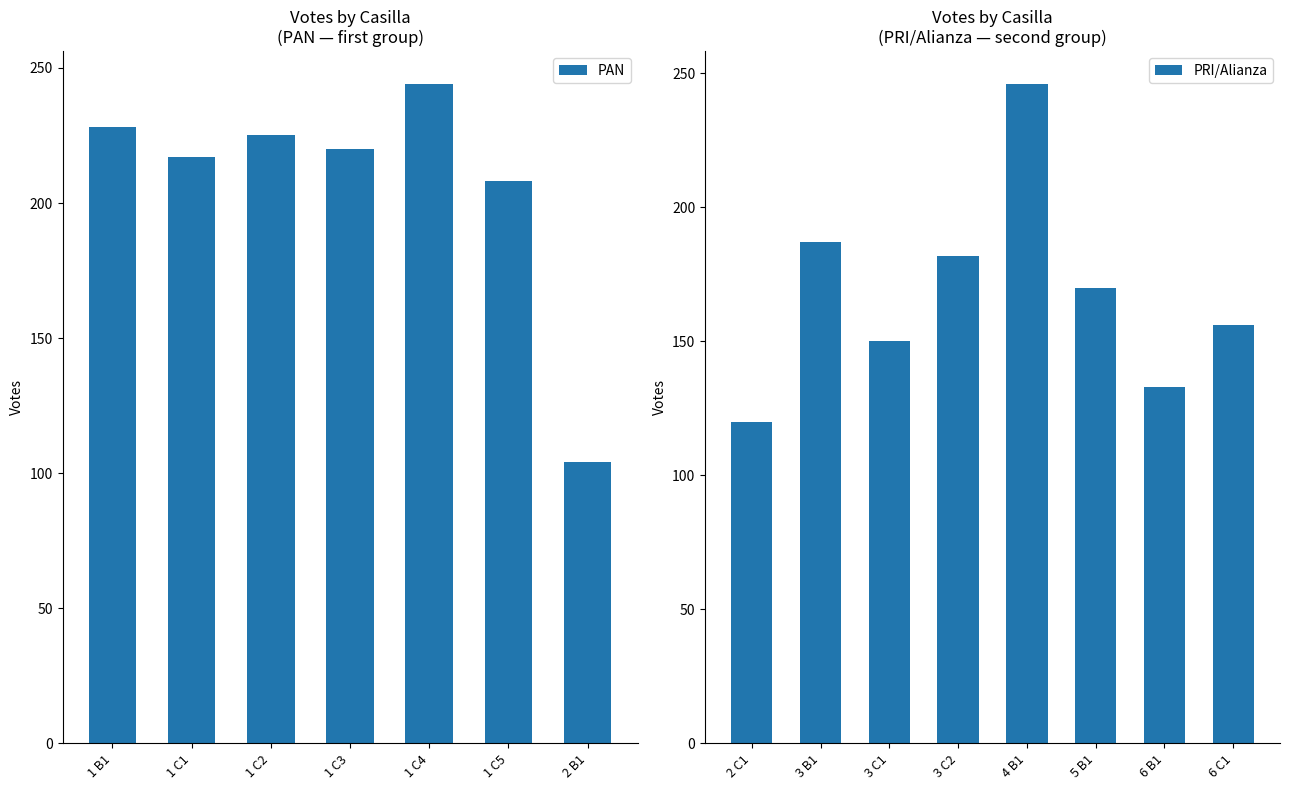

What is the sum of the PAN values at 1 C2 and 1 C4?

469